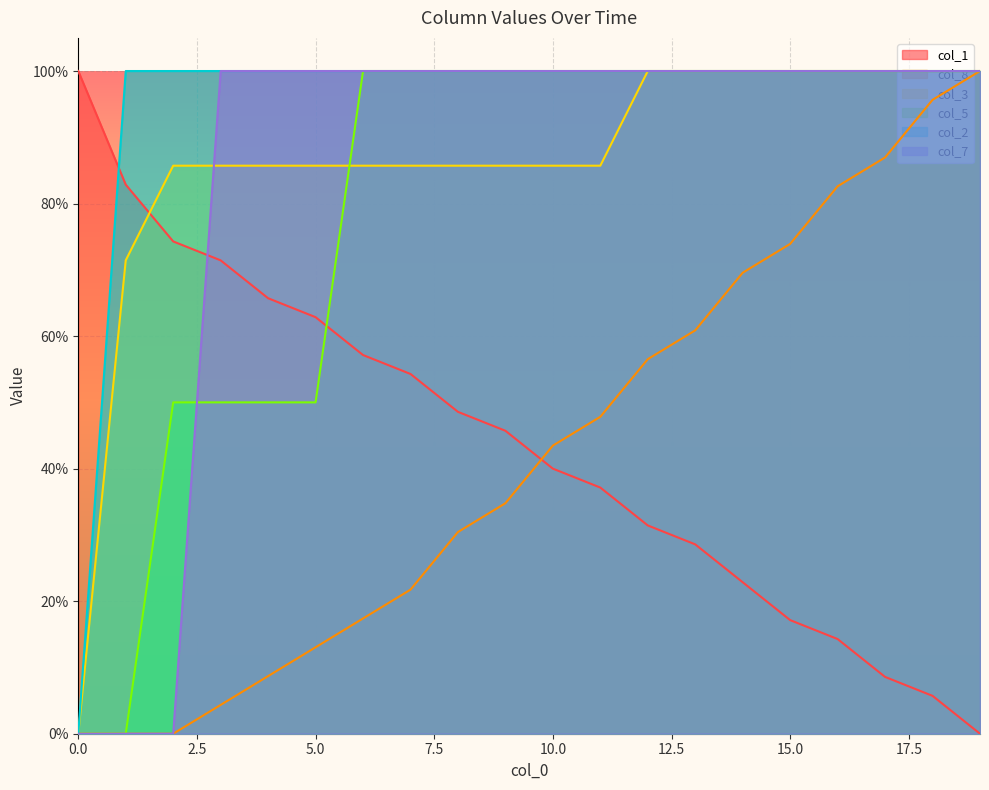

What are all the series names shown in the legend?

col_1, col_8, col_3, col_5, col_2, col_7